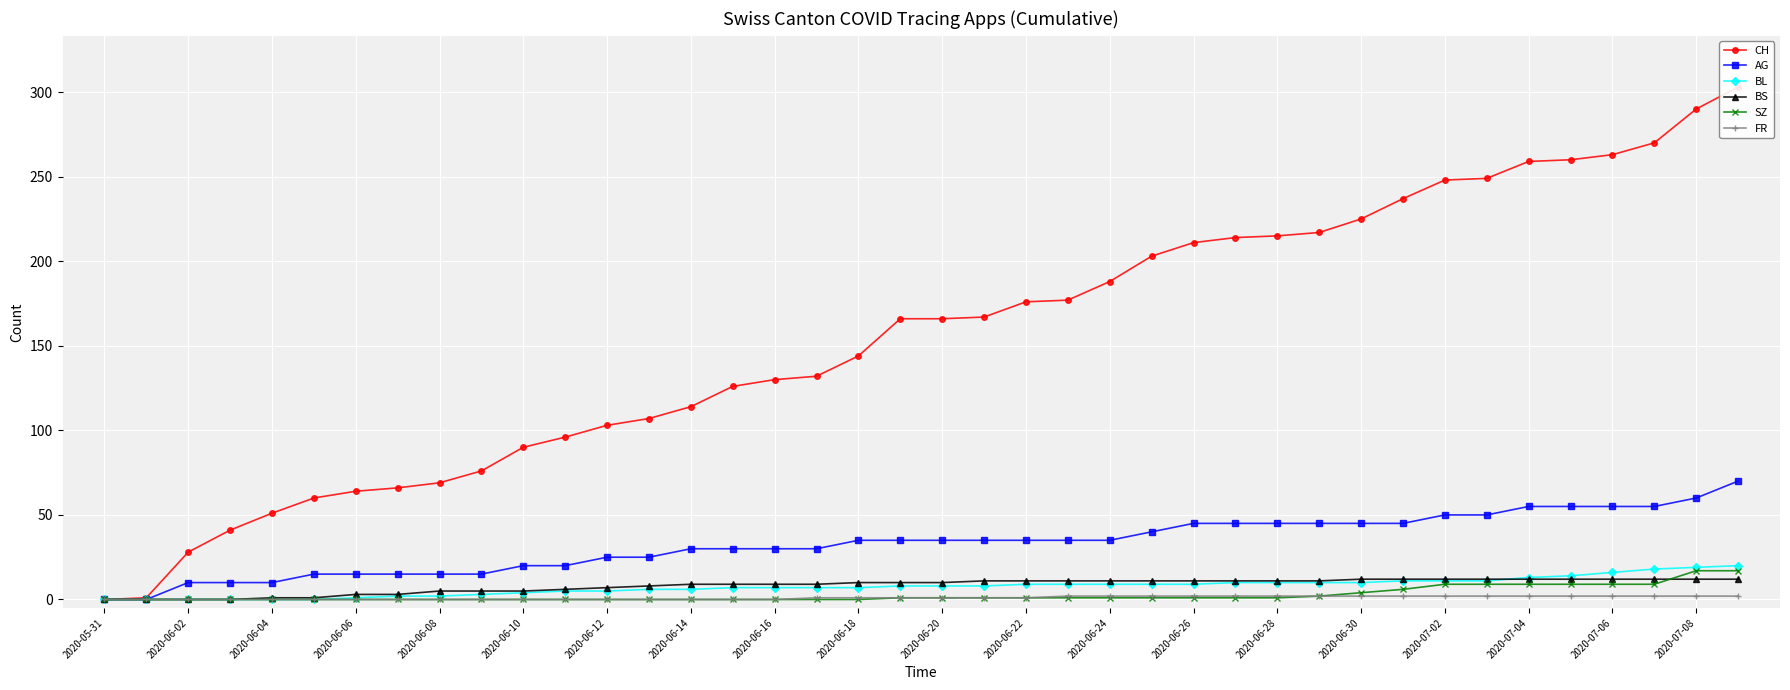

The BL series shows -12 at 2020-05-31. True or false?

False